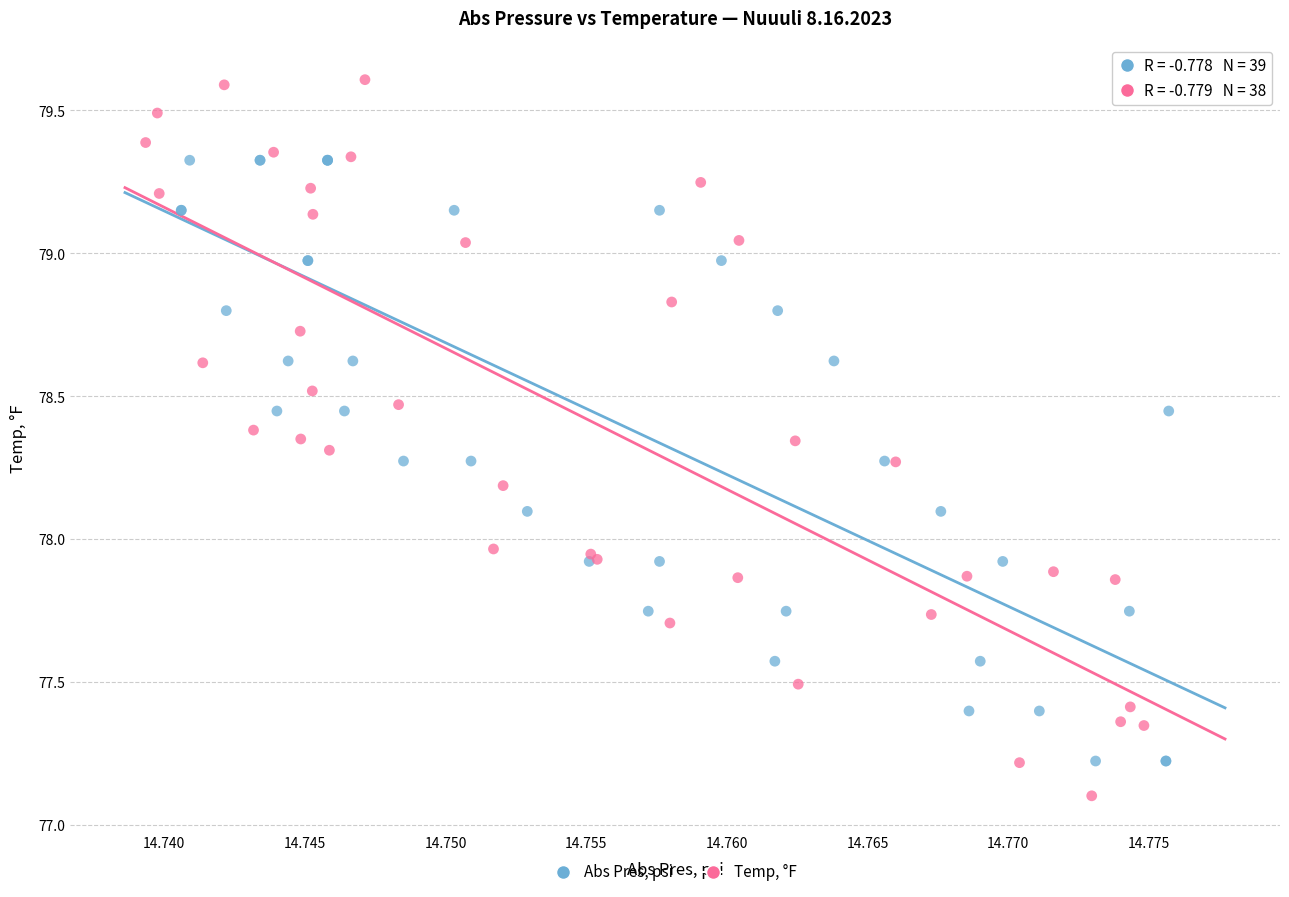

Which series contains the lowest Y value?

Temp, °F